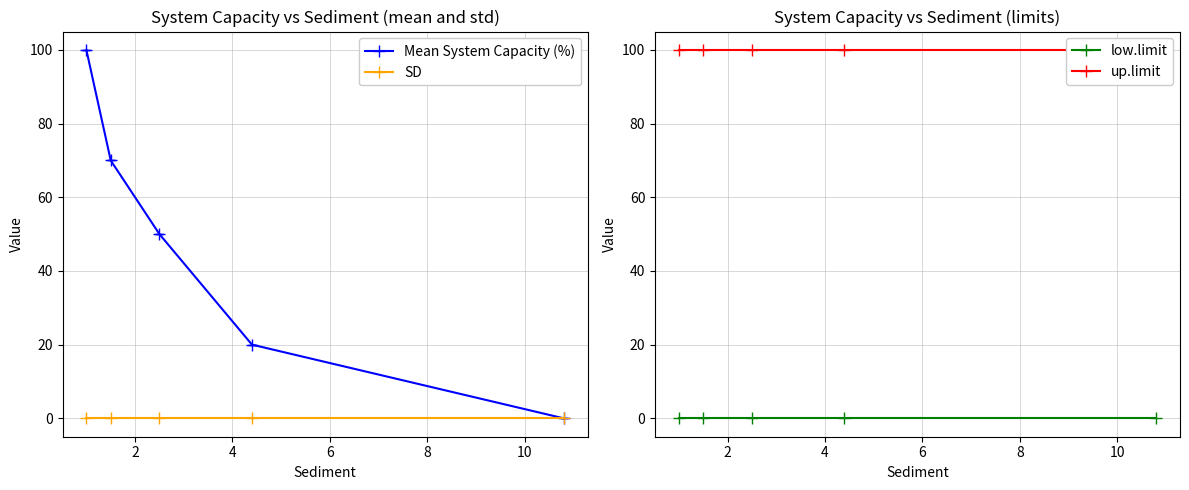

Which series has the largest range (max minus min)?

Mean System Capacity (%)